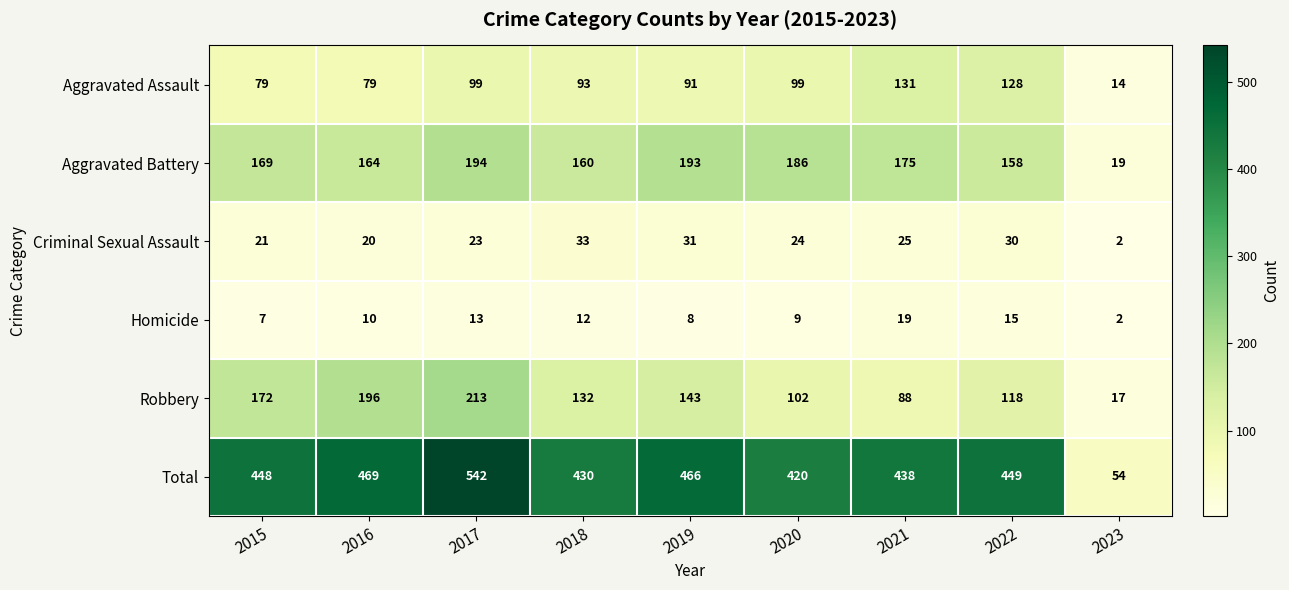

What is the sum of all Total values?

3716